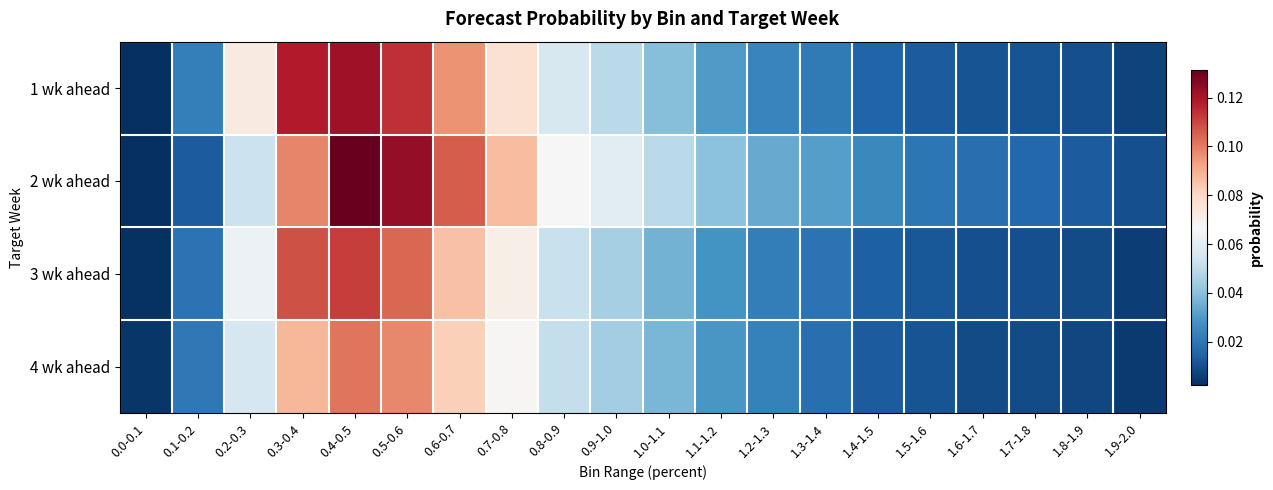

Reading left to right, what are all the values shown in this chart?

1 wk ahead: 0.0-0.1=0.0	0.1-0.2=0.0	0.2-0.3=0.1	0.3-0.4=0.1	0.4-0.5=0.1	0.5-0.6=0.1	0.6-0.7=0.1	0.7-0.8=0.1	0.8-0.9=0.1	0.9-1.0=0.0	1.0-1.1=0.0	1.1-1.2=0.0	1.2-1.3=0.0	1.3-1.4=0.0	1.4-1.5=0.0	1.5-1.6=0.0	1.6-1.7=0.0	1.7-1.8=0.0	1.8-1.9=0.0	1.9-2.0=0.0
2 wk ahead: 0.0-0.1=0.0	0.1-0.2=0.0	0.2-0.3=0.1	0.3-0.4=0.1	0.4-0.5=0.1	0.5-0.6=0.1	0.6-0.7=0.1	0.7-0.8=0.1	0.8-0.9=0.1	0.9-1.0=0.1	1.0-1.1=0.0	1.1-1.2=0.0	1.2-1.3=0.0	1.3-1.4=0.0	1.4-1.5=0.0	1.5-1.6=0.0	1.6-1.7=0.0	1.7-1.8=0.0	1.8-1.9=0.0	1.9-2.0=0.0
3 wk ahead: 0.0-0.1=0.0	0.1-0.2=0.0	0.2-0.3=0.1	0.3-0.4=0.1	0.4-0.5=0.1	0.5-0.6=0.1	0.6-0.7=0.1	0.7-0.8=0.1	0.8-0.9=0.1	0.9-1.0=0.0	1.0-1.1=0.0	1.1-1.2=0.0	1.2-1.3=0.0	1.3-1.4=0.0	1.4-1.5=0.0	1.5-1.6=0.0	1.6-1.7=0.0	1.7-1.8=0.0	1.8-1.9=0.0	1.9-2.0=0.0
4 wk ahead: 0.0-0.1=0.0	0.1-0.2=0.0	0.2-0.3=0.1	0.3-0.4=0.1	0.4-0.5=0.1	0.5-0.6=0.1	0.6-0.7=0.1	0.7-0.8=0.1	0.8-0.9=0.1	0.9-1.0=0.0	1.0-1.1=0.0	1.1-1.2=0.0	1.2-1.3=0.0	1.3-1.4=0.0	1.4-1.5=0.0	1.5-1.6=0.0	1.6-1.7=0.0	1.7-1.8=0.0	1.8-1.9=0.0	1.9-2.0=0.0